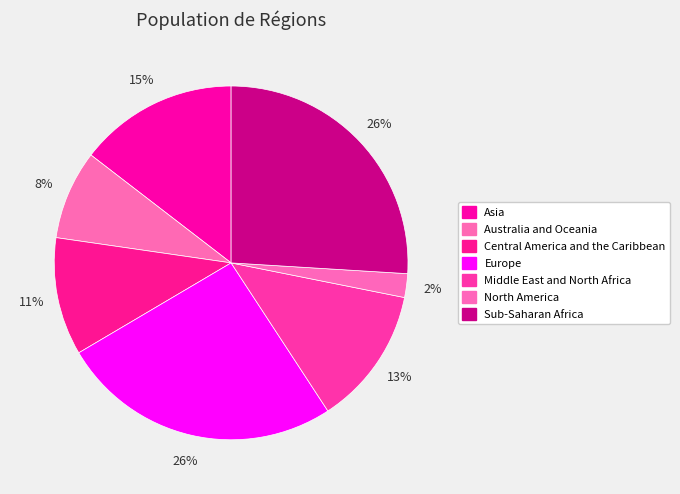

Does Middle East and North Africa account for over 50% of the chart?

No